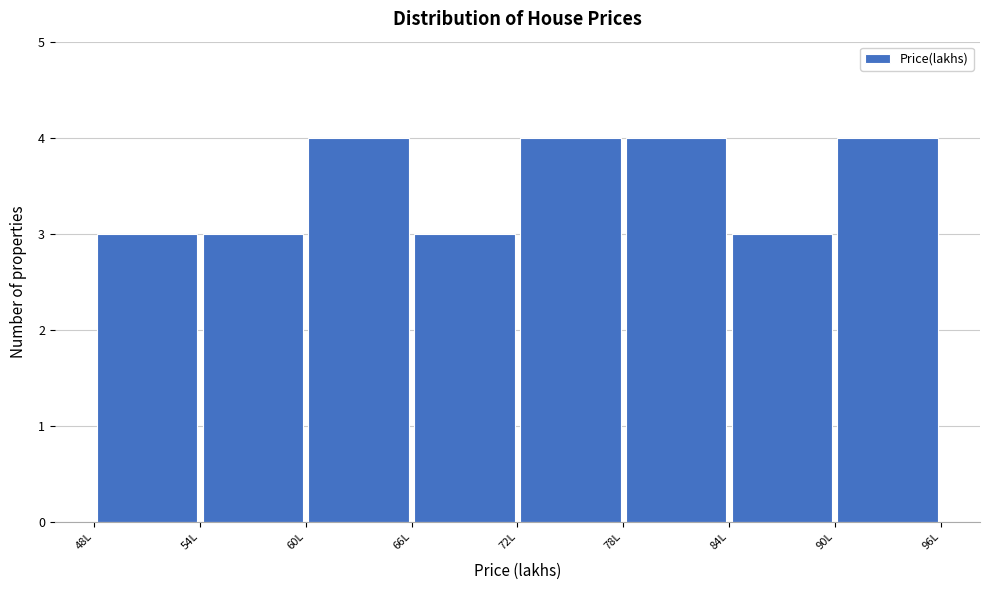

Reading left to right, transcribe this chart: for each bar, give the range it covers on the x-axis and its height. The values are not printed on the chart, so give them approximately, as read against the axis.

48 to 54: 3
54 to 60: 3
60 to 66: 4
66 to 72: 3
72 to 78: 4
78 to 84: 4
84 to 90: 3
90 to 96: 4